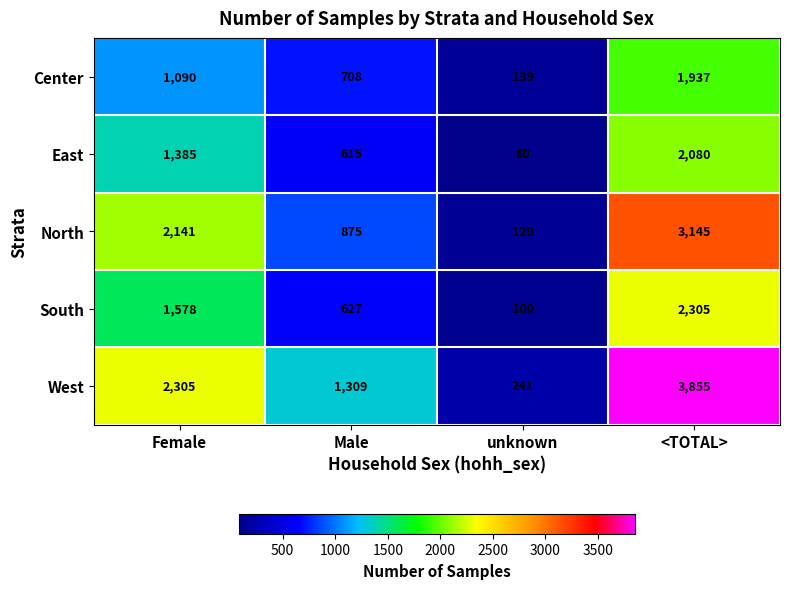

How many data points in South are less than 1578?

2